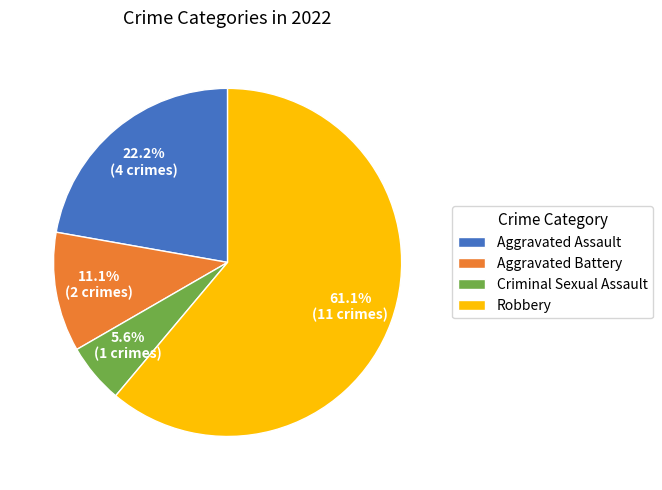

Is there any slice that represents more than half of the pie?

Yes